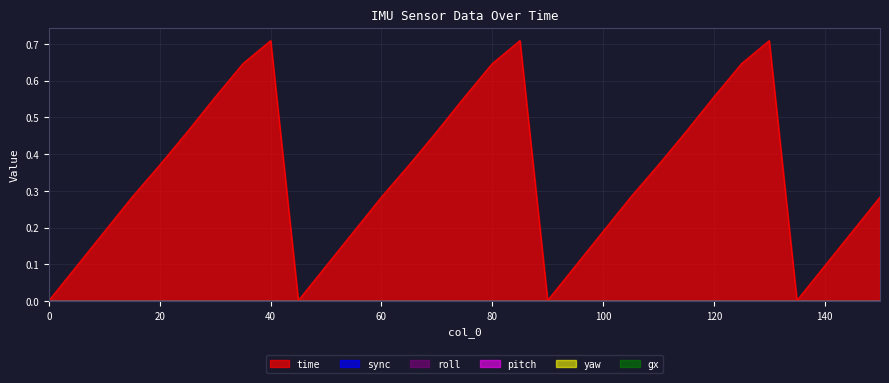

The roll series shows 0.0 at 55. True or false?

True